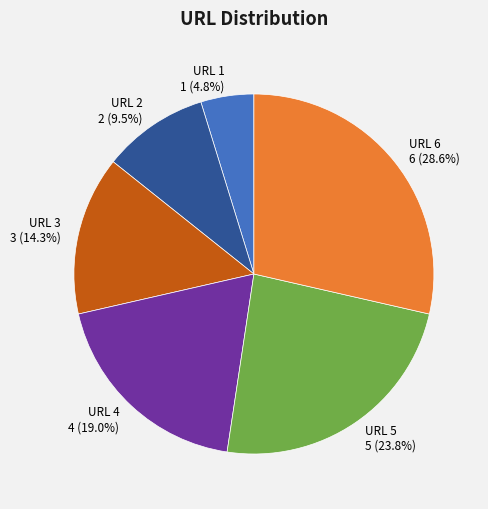

Is the sum of URL 4 and URL 6 greater than half?

No